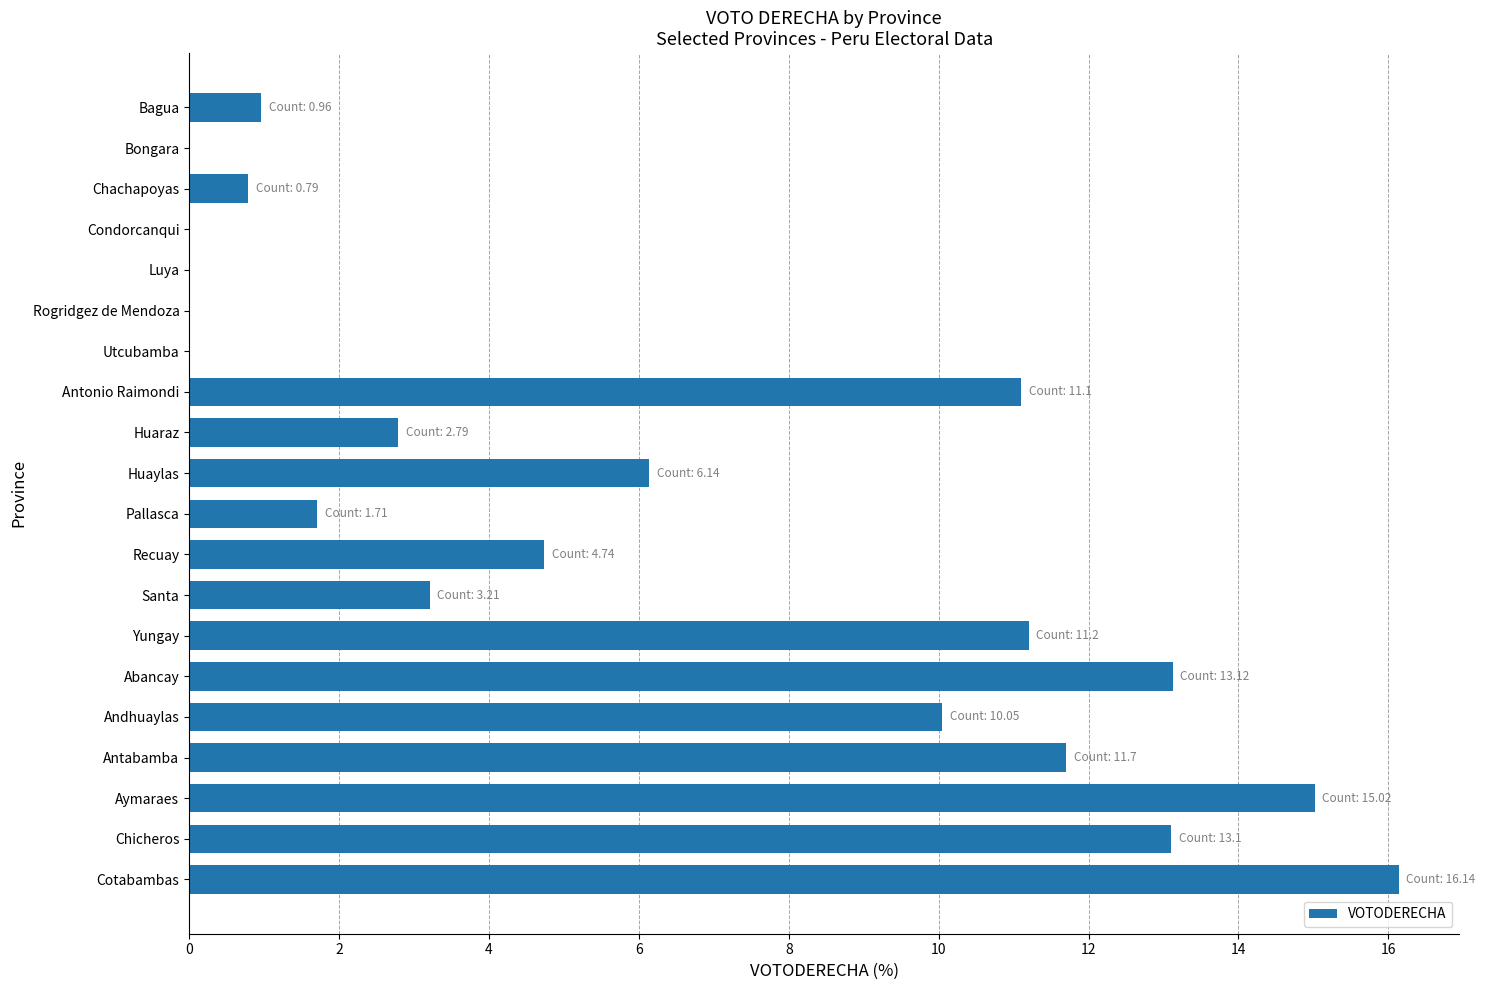

What is the maximum value shown in the chart?

16.1